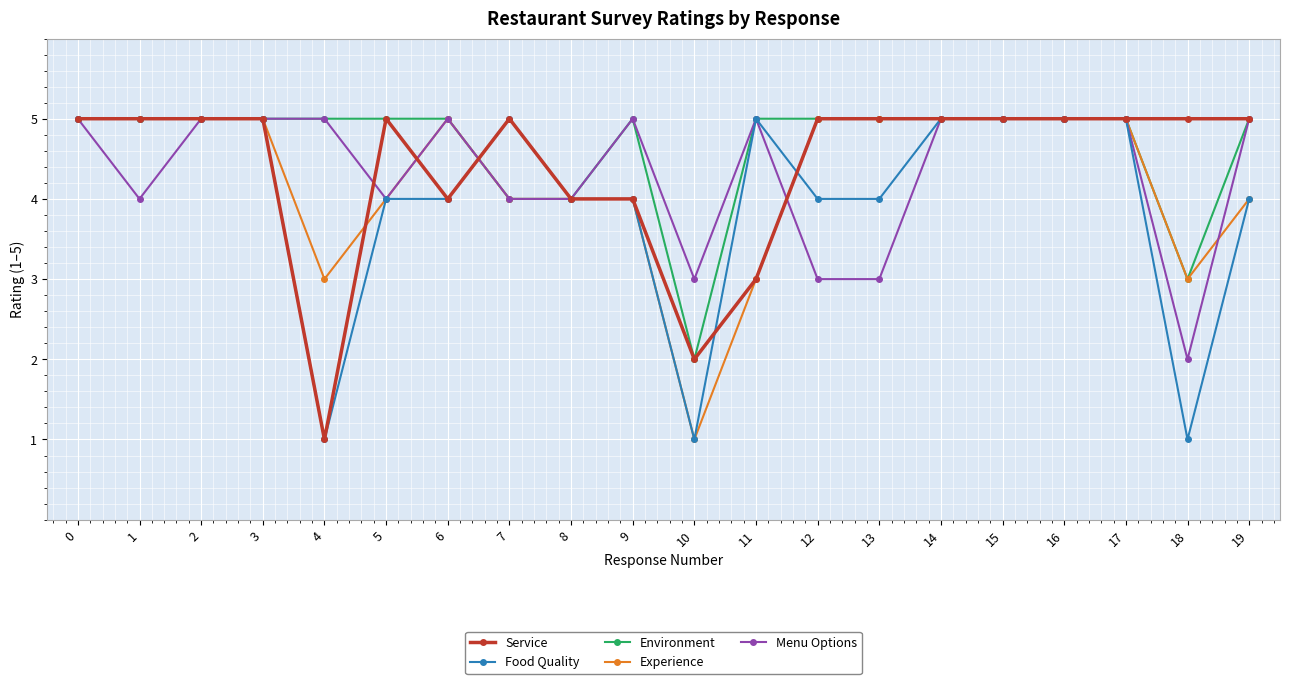

True or false: Food Quality has more than 1 interior local peaks.

True